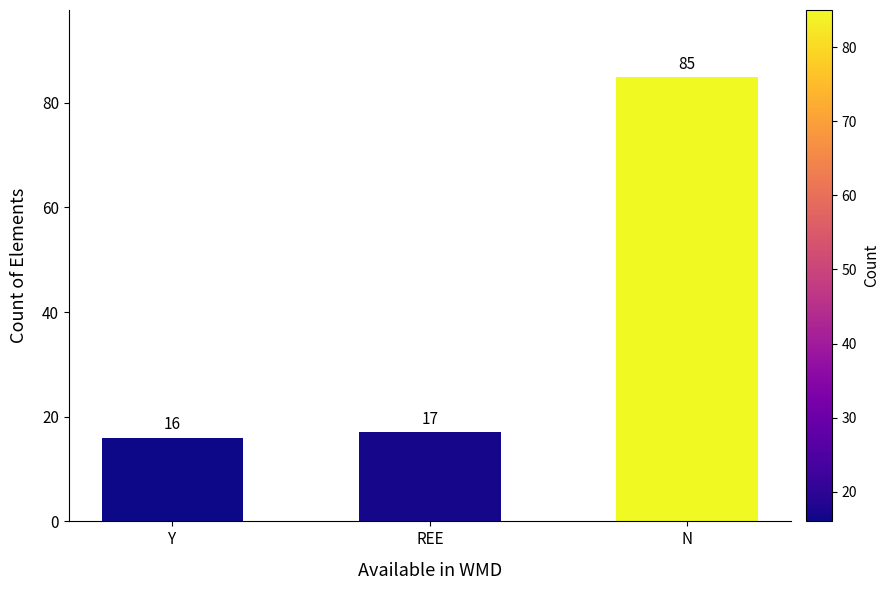

What is the average value?

39